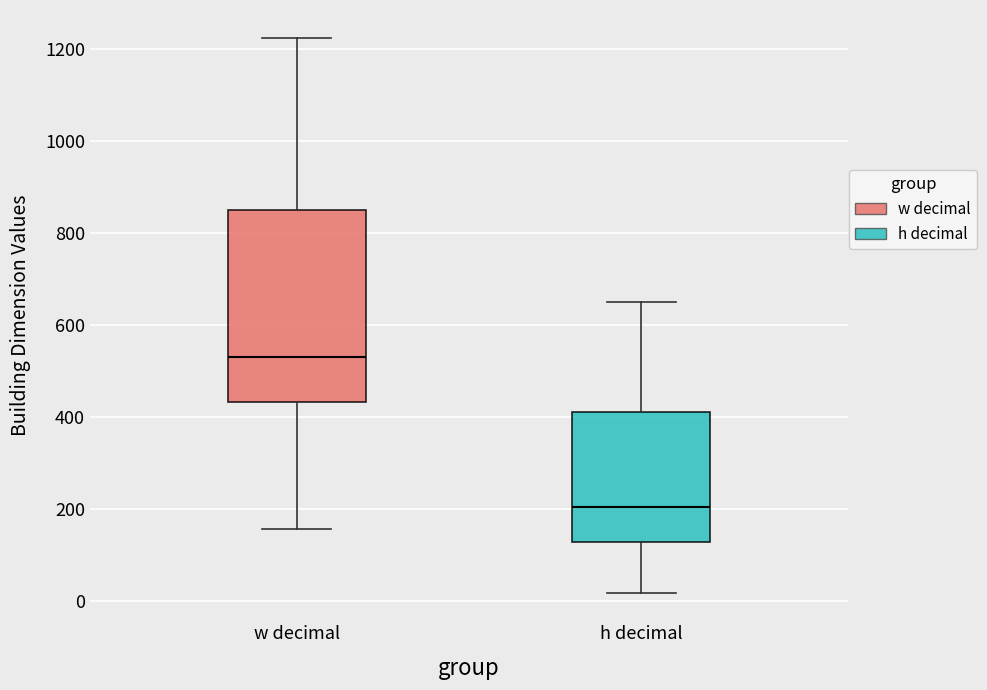

Reading left to right, read every box against the y-axis: the position of its median line, the range the box covers, and the ends of its whiskers. The values are not printed on the chart, so give them approximately, as read against the axis.

w decimal: median 540, box 440 to 860, whiskers 160 to 1220
h decimal: median 200, box 120 to 420, whiskers 20 to 640